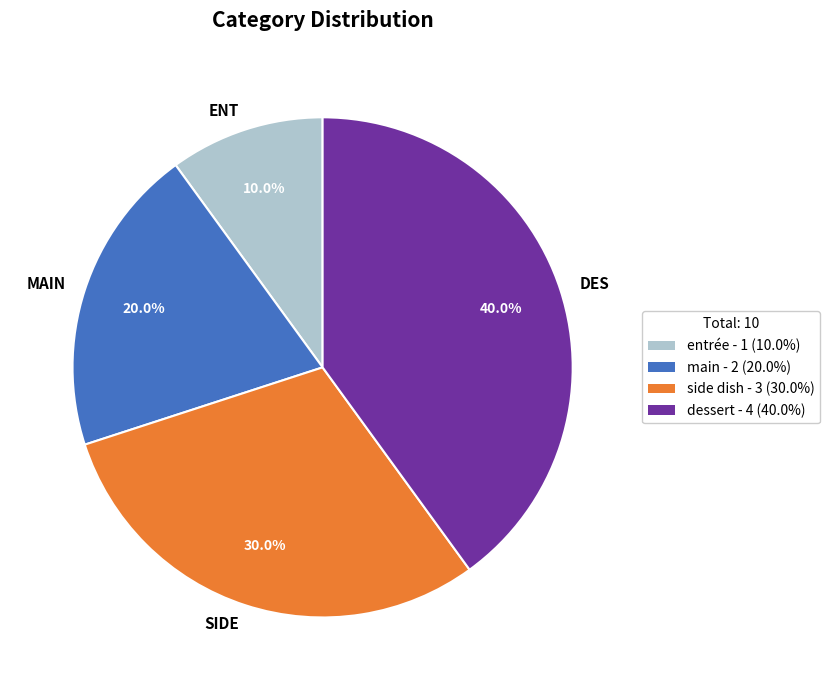

Between side dish and entrée, which is larger?

side dish